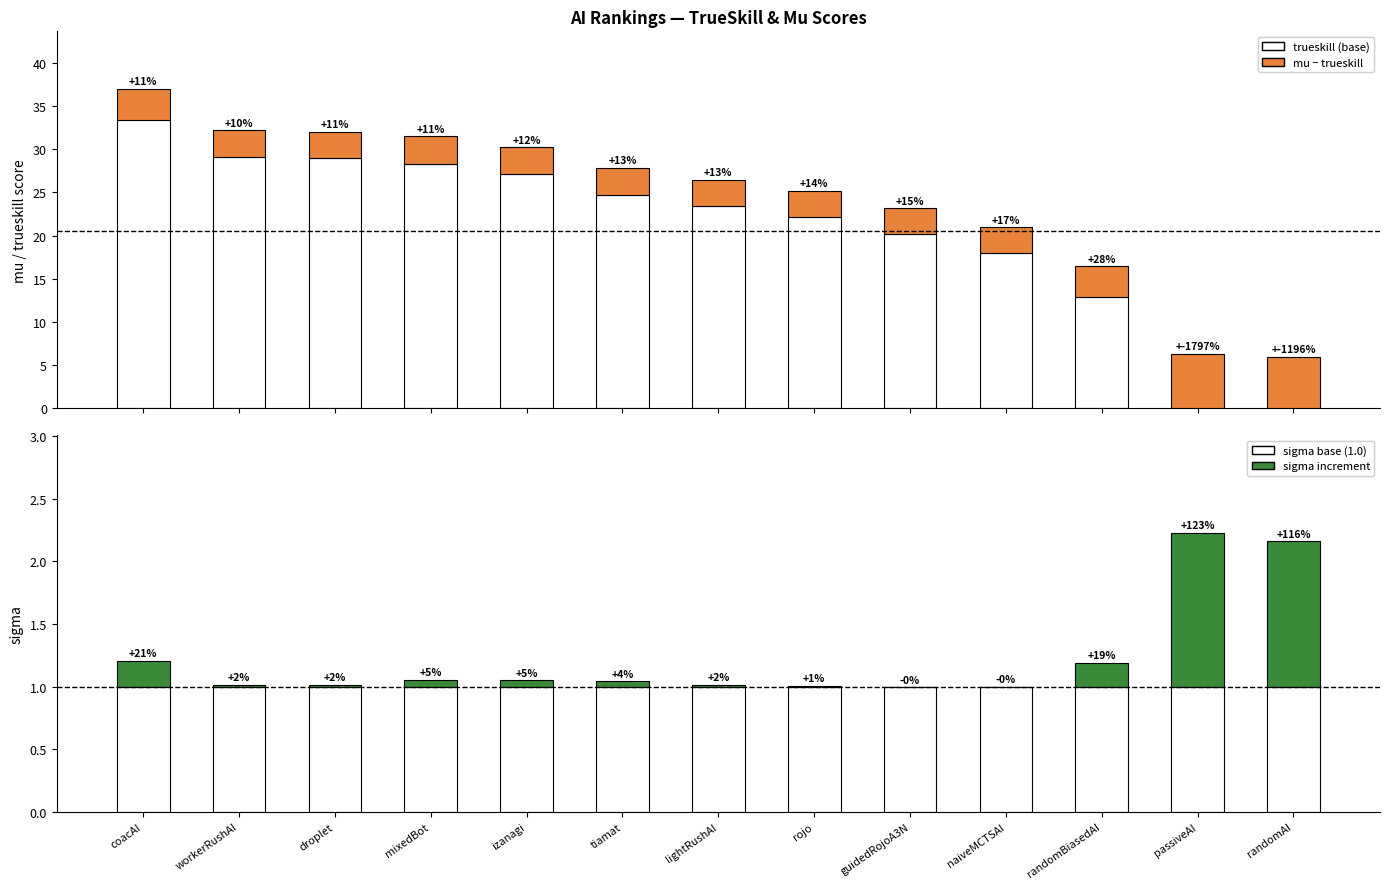

At how many categories does at least one series exceed 25?

5